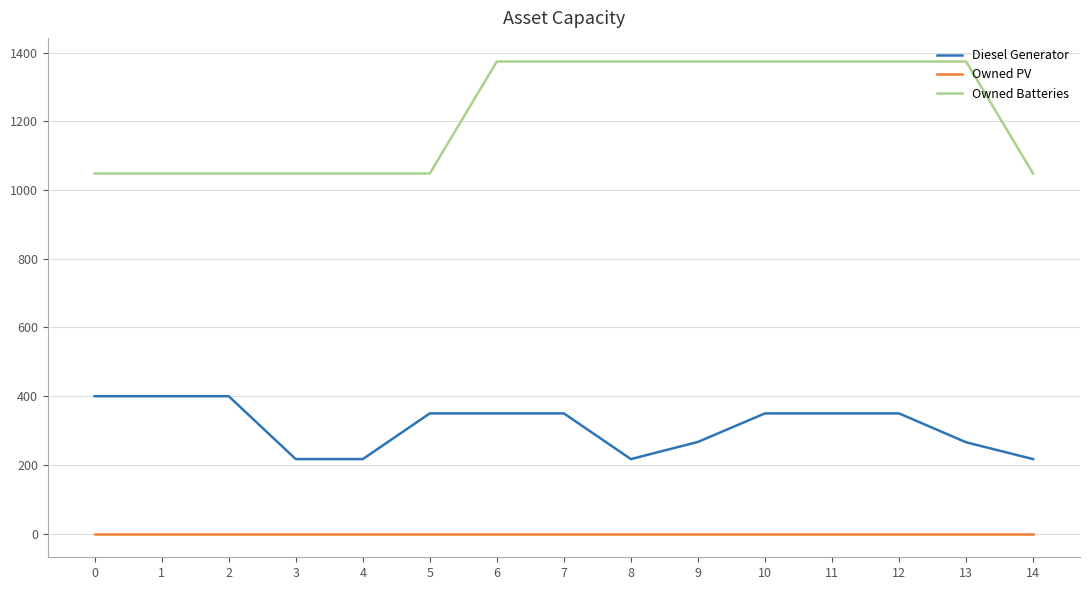

Is the value of Diesel Generator at 4 greater than the value of Owned PV at 5?

Yes